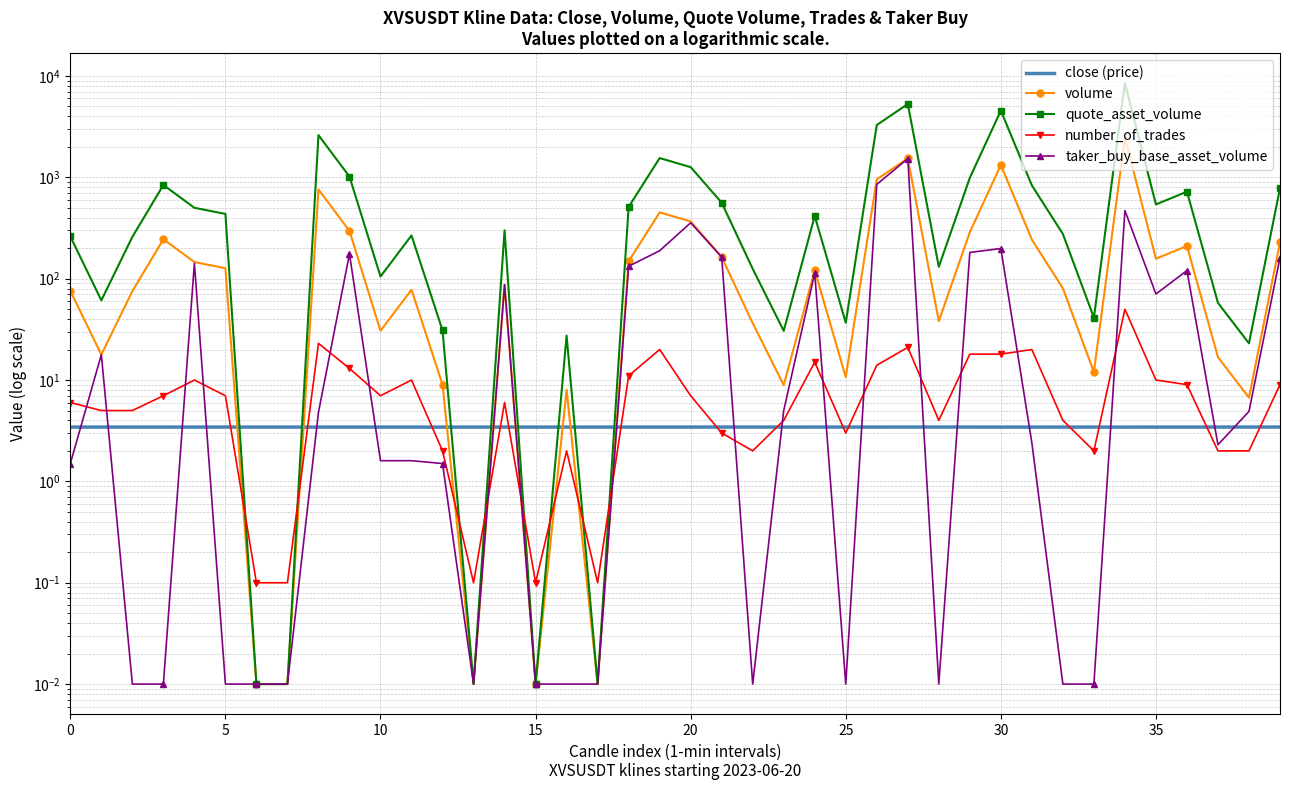

The value of close (price) at 32 is 3.4. True or false?

True